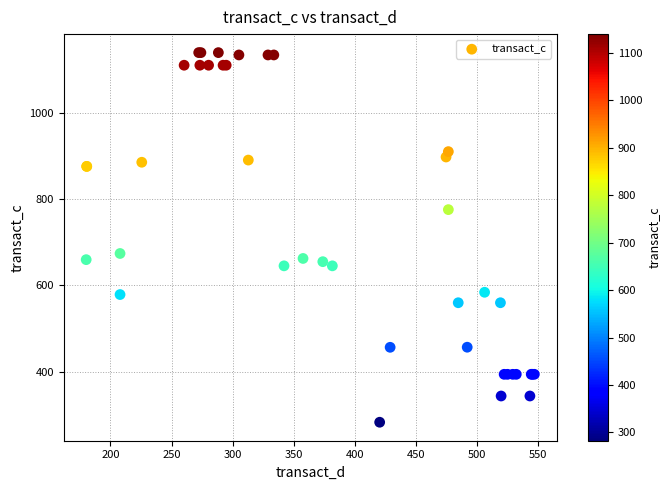

What Y value in the scatter plot is closest to 711?

674.0